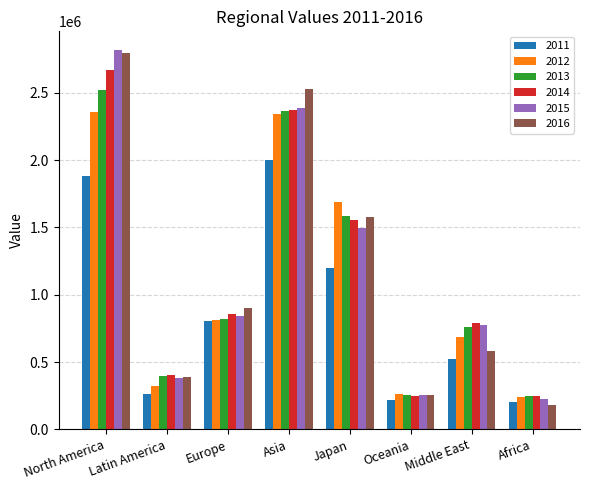

Which category has the highest value in the 2011 series?

Asia